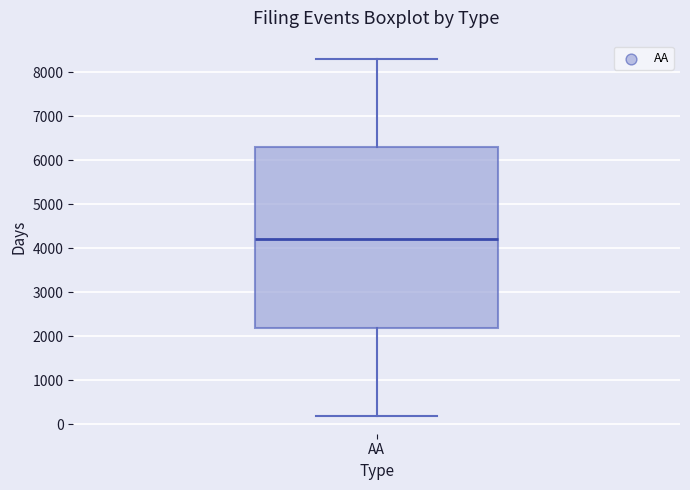

Read this box plot against the y-axis: the position of the median line, the range covered by the box, and the ends of both whiskers. The values are not printed on the chart, so give them approximately, as read against the axis.

median 4200, box 2200 to 6300, whiskers 200 to 8300